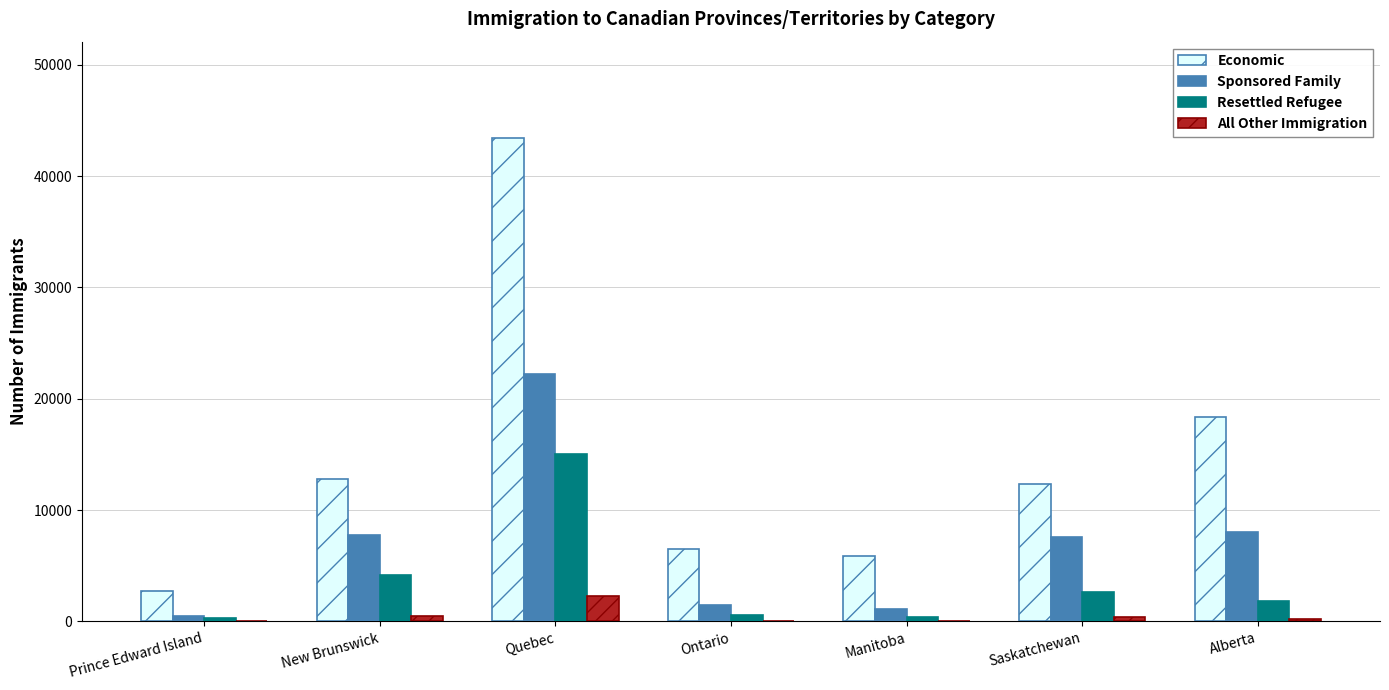

At which label does Sponsored Family reach its peak?

Quebec